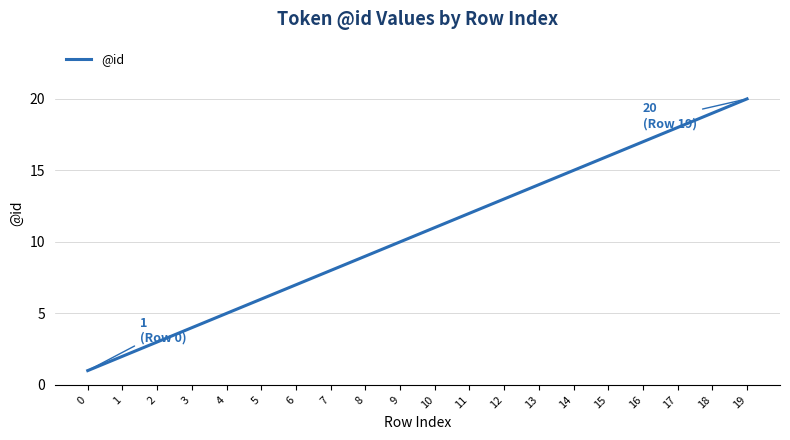

What is the maximum value shown in the chart?

20